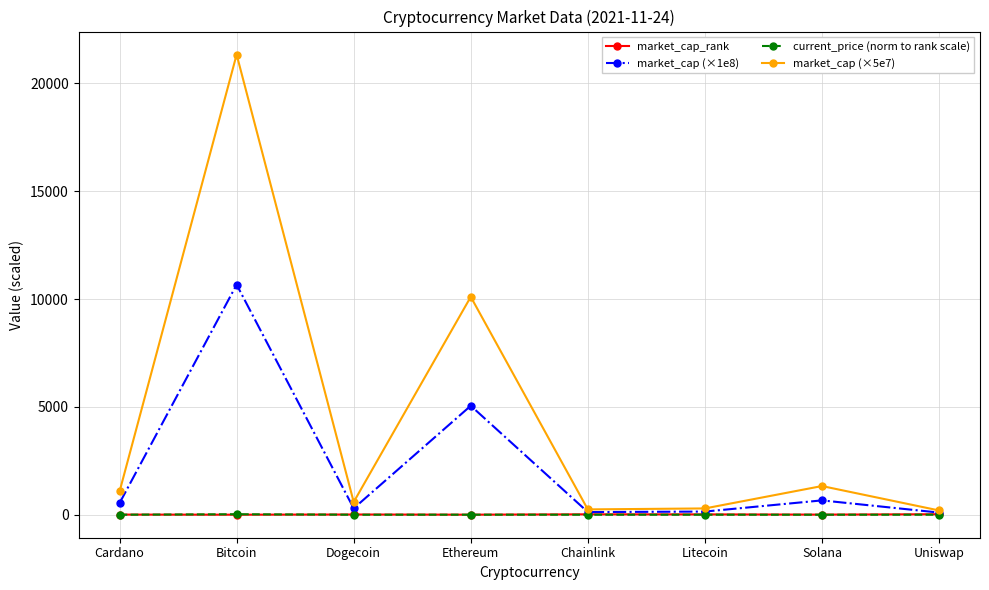

How many interior local peaks does the market_cap (×1e8) series have?

3